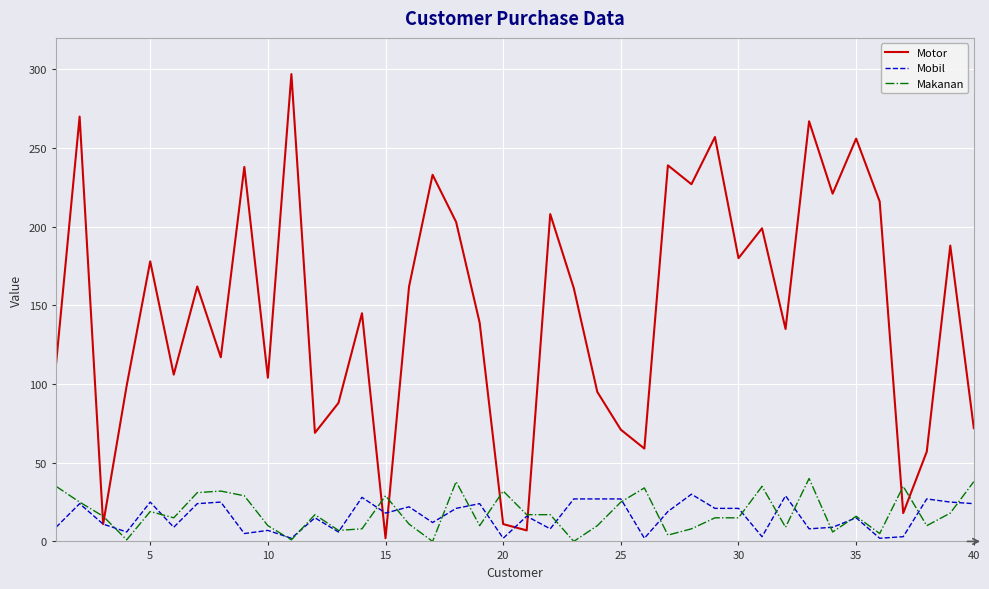

Which series ends up on top after the final intersection of Mobil and Makanan?

Makanan